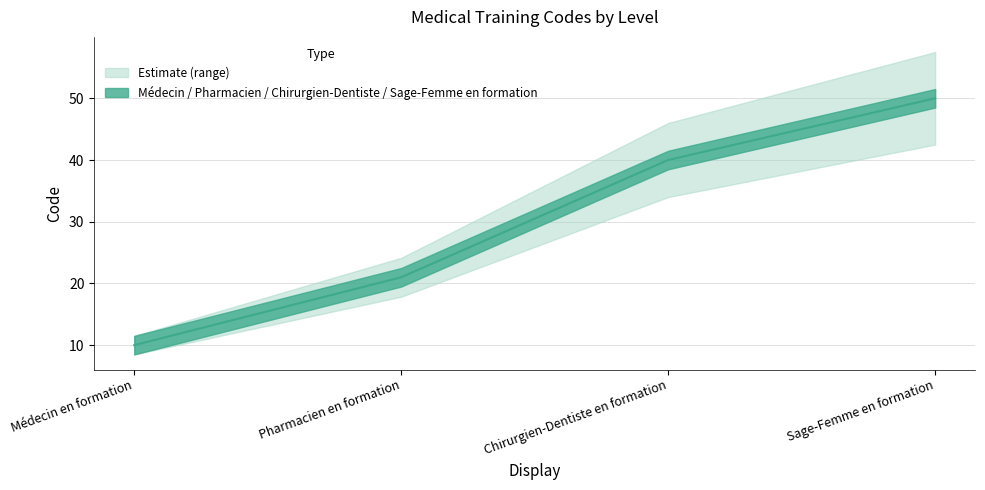

True or false: Médecin en formation and Pharmacien en formation cross at least once.

False